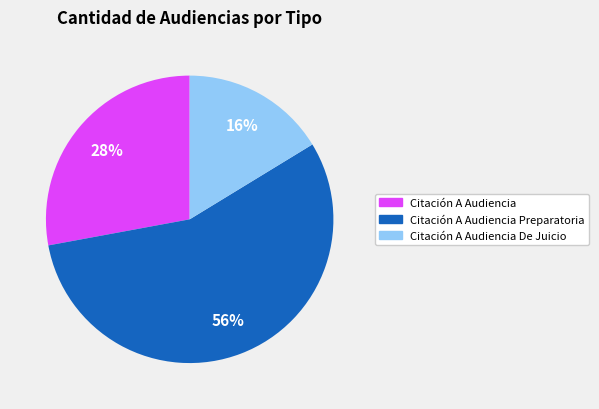

Is there any slice that represents more than half of the pie?

Yes